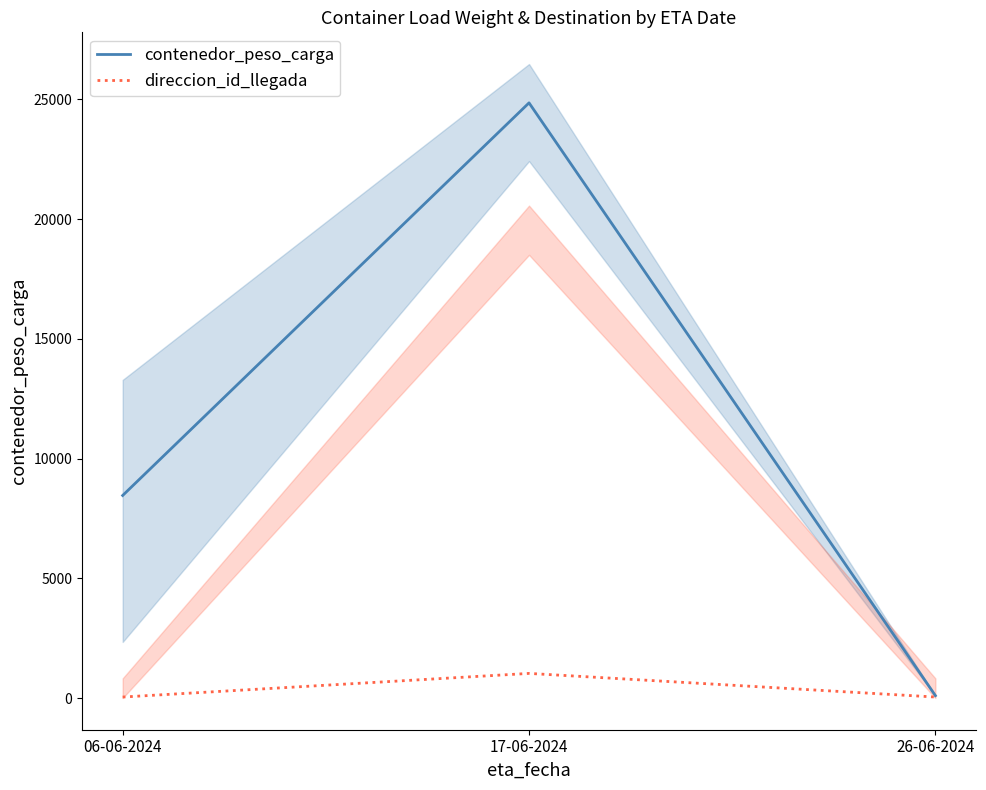

What is the sum of all direccion_id_llegada values?

1110.0